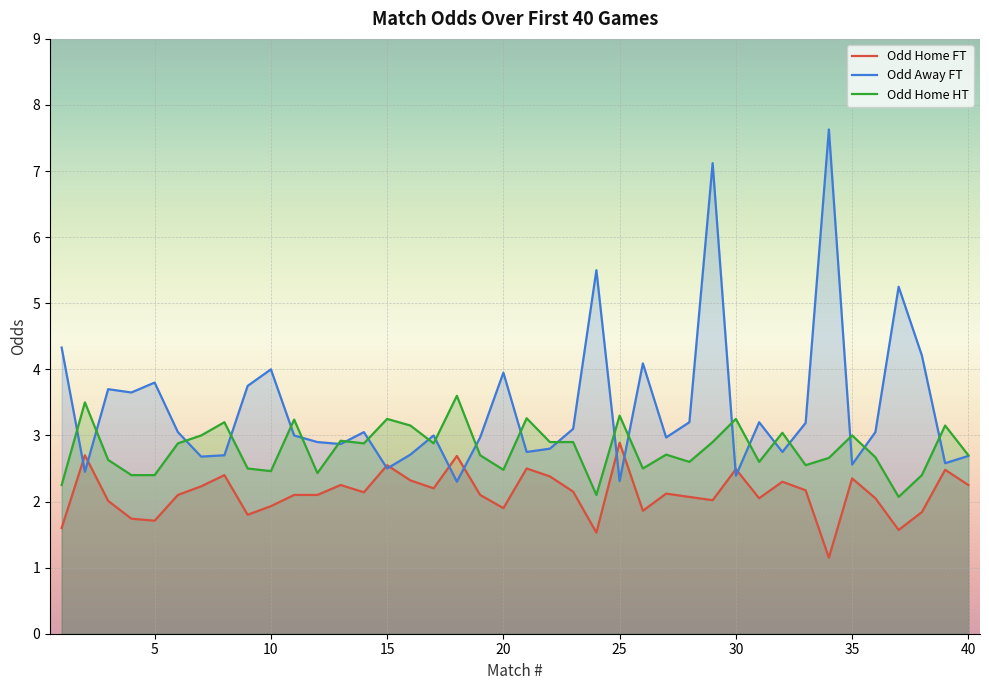

True or false: Odd Home HT has more than 1 points higher than both neighbors.

True